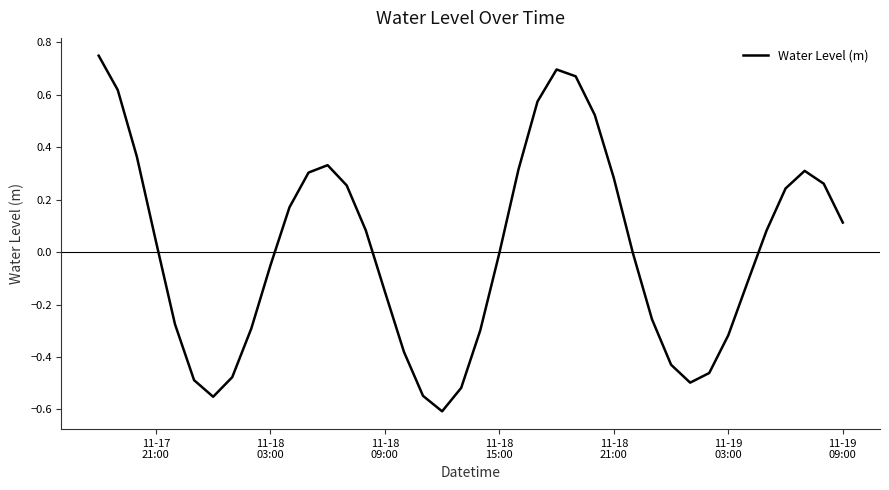

What is the difference between the maximum and minimum values?

1.4